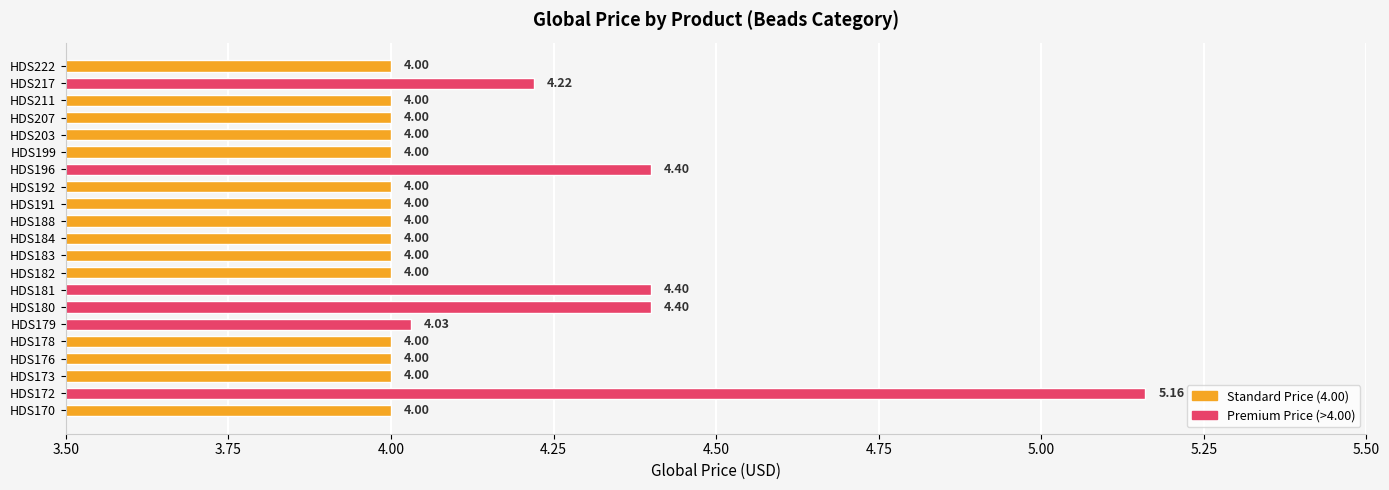

Between HDS180 and HDS182, which is larger?

HDS180